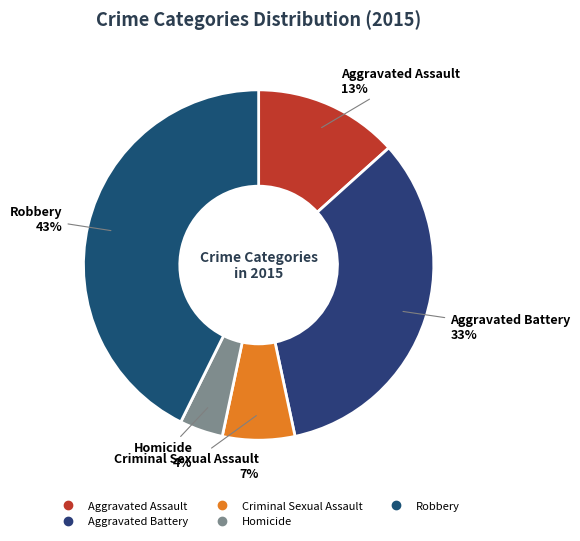

How many segments does this pie chart have?

5